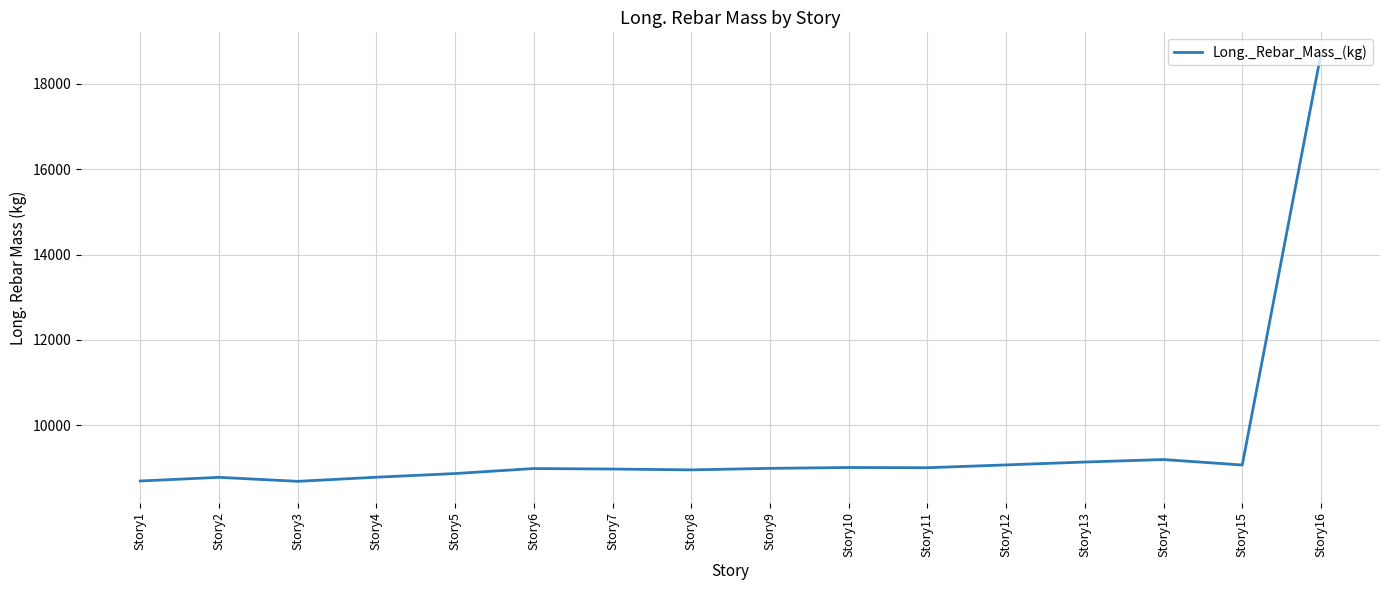

What is the maximum value shown in the chart?

18709.0